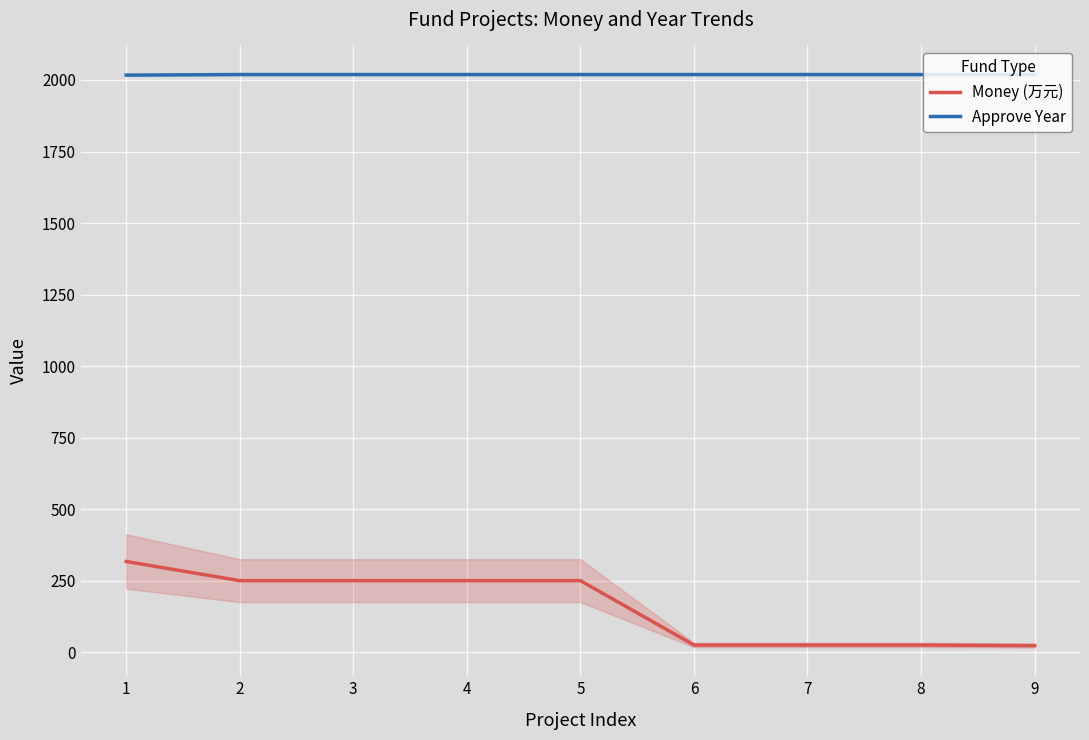

Is it true that Money (万元) equals 438 at 2?

False